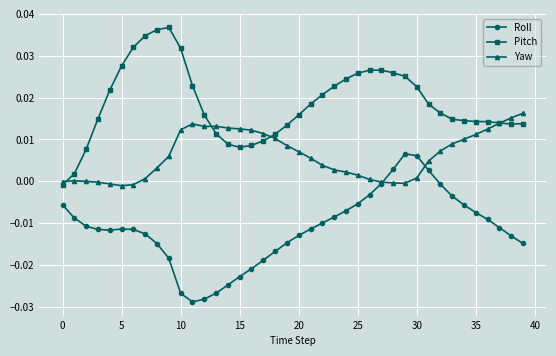

Rank the series by their average value, from lowest to highest.

Roll, Yaw, Pitch